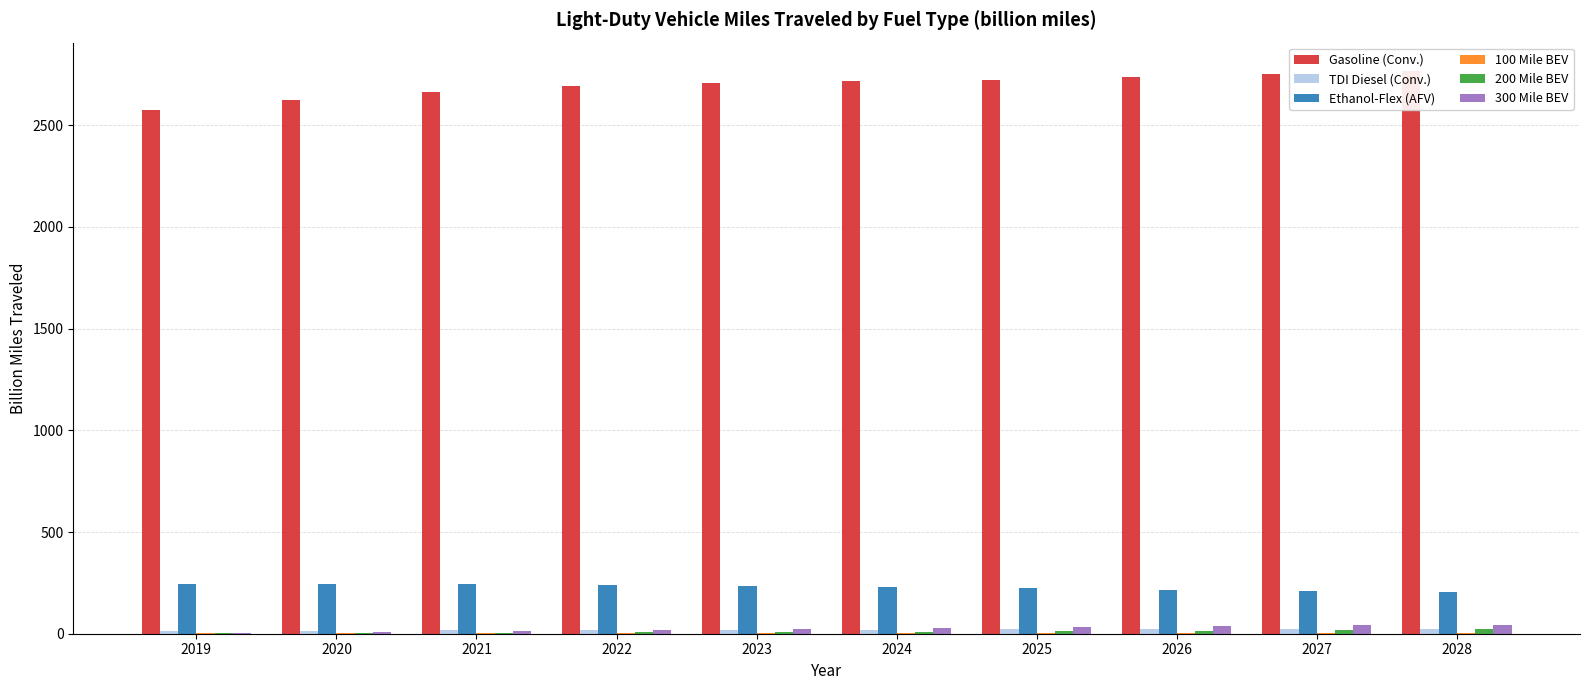

What is the sum of all Ethanol-Flex (AFV) values?

2294.6